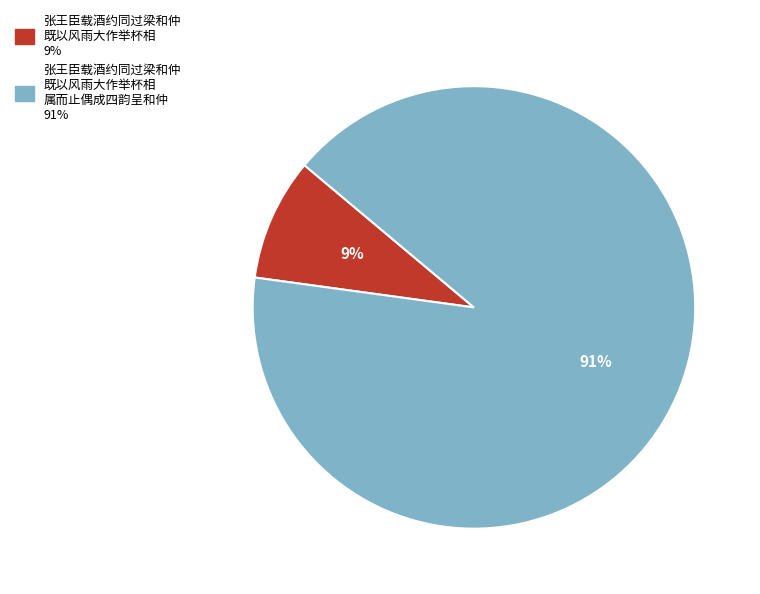

To the nearest percent, what is the average slice percentage?

50%